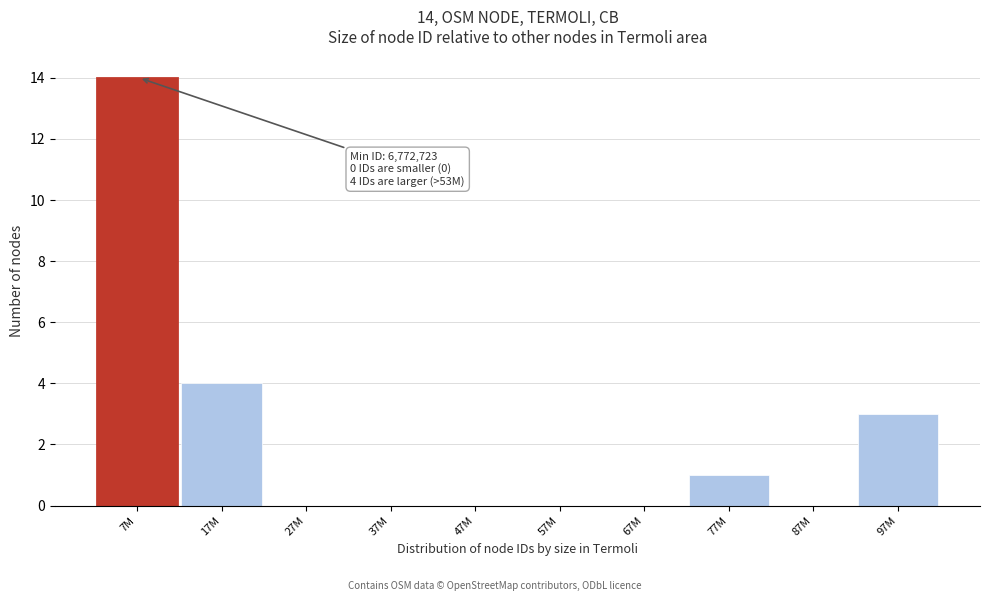

Reading right to left, transcribe all the data shown in this chart.

97M=3	87M=0	77M=1	67M=0	57M=0	47M=0	37M=0	27M=0	17M=4	7M=14